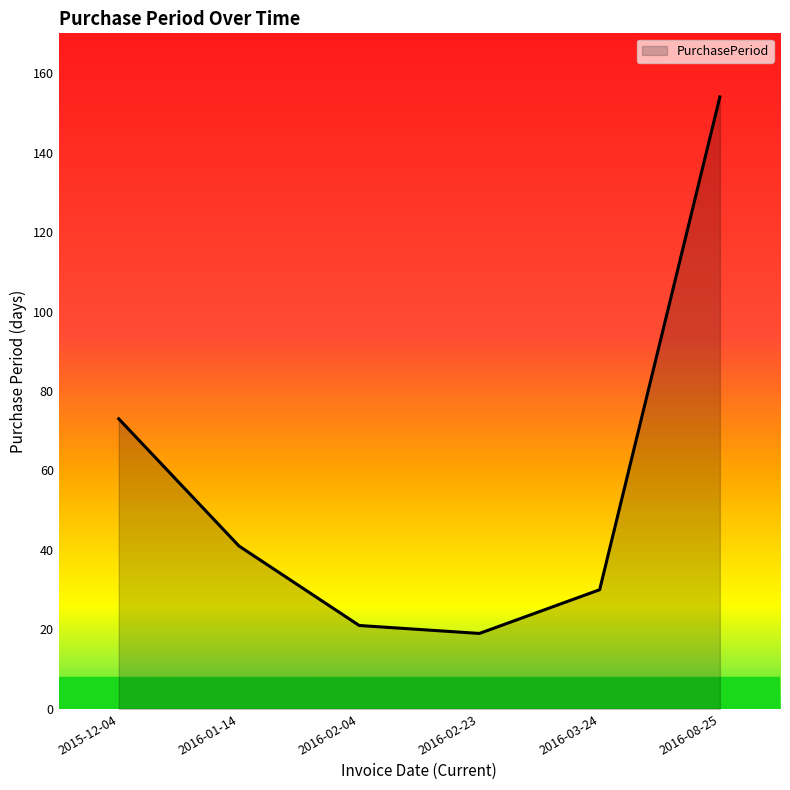

How many lines are shown in the chart?

1